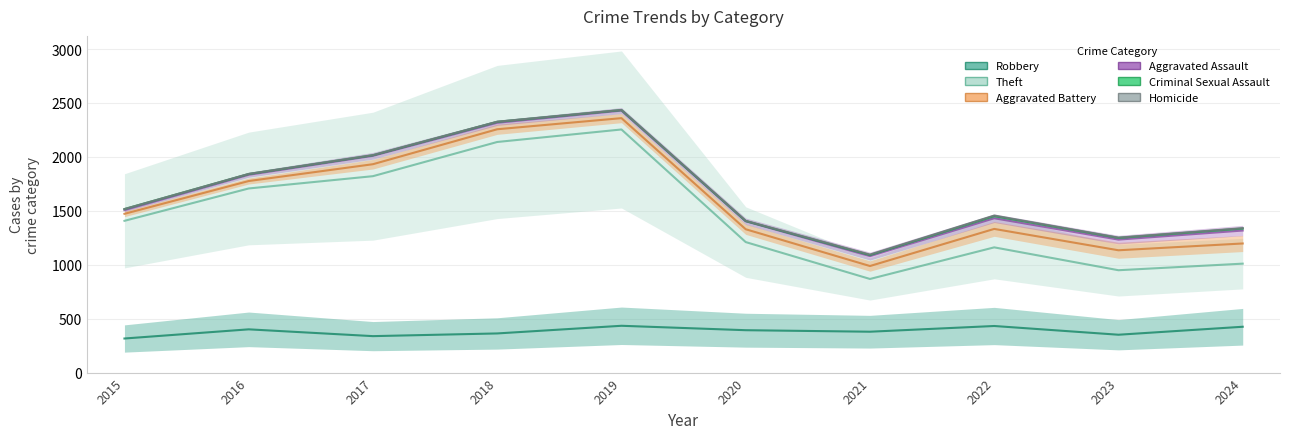

In Robbery, how many points are lower than both neighbors (excluding endpoints)?

3